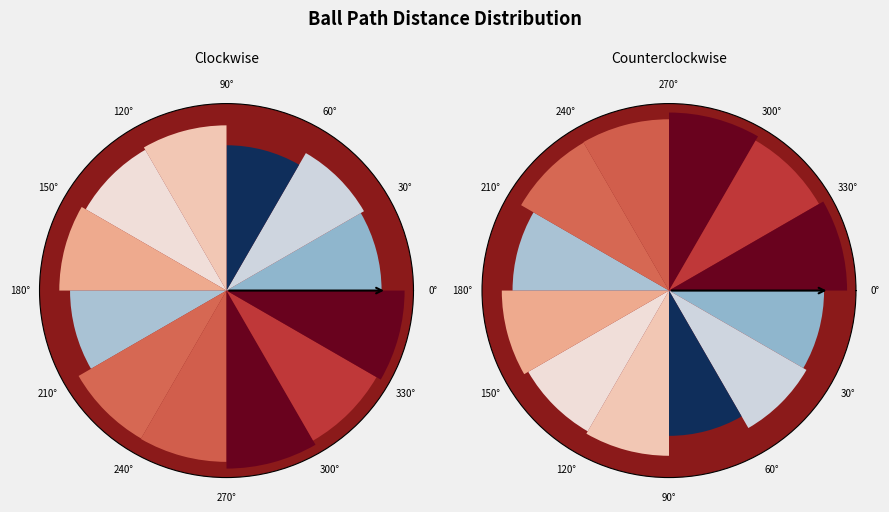

Between 30° and 150°, which is larger?

150°